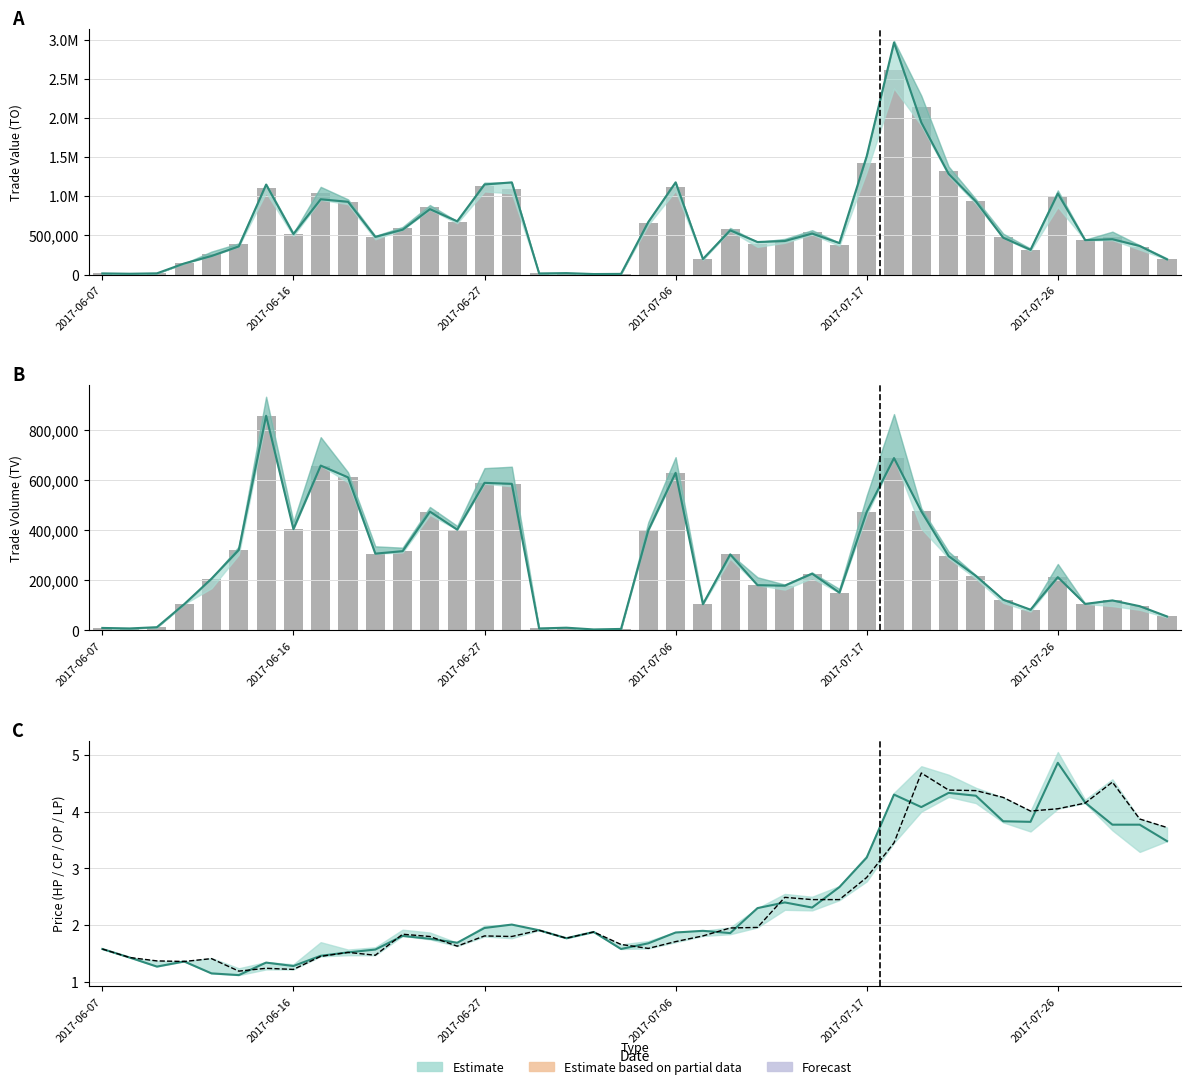

What is the difference between the TO values at 2017-06-29 and 2017-06-19?

1030590.0